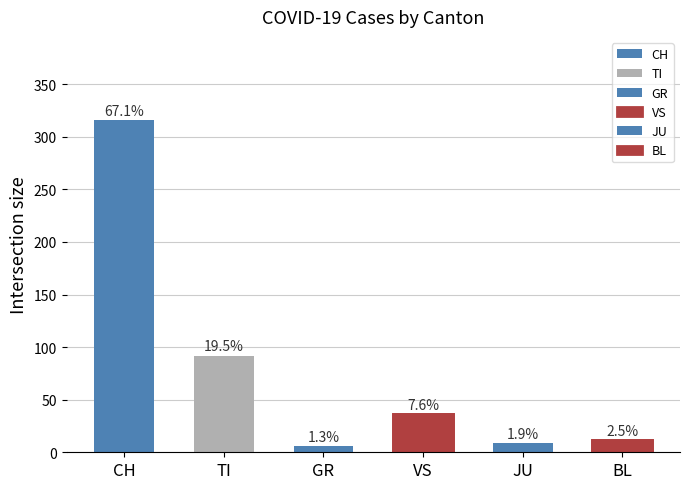

What are all the series names shown in the legend?

CH, TI, GR, VS, JU, BL